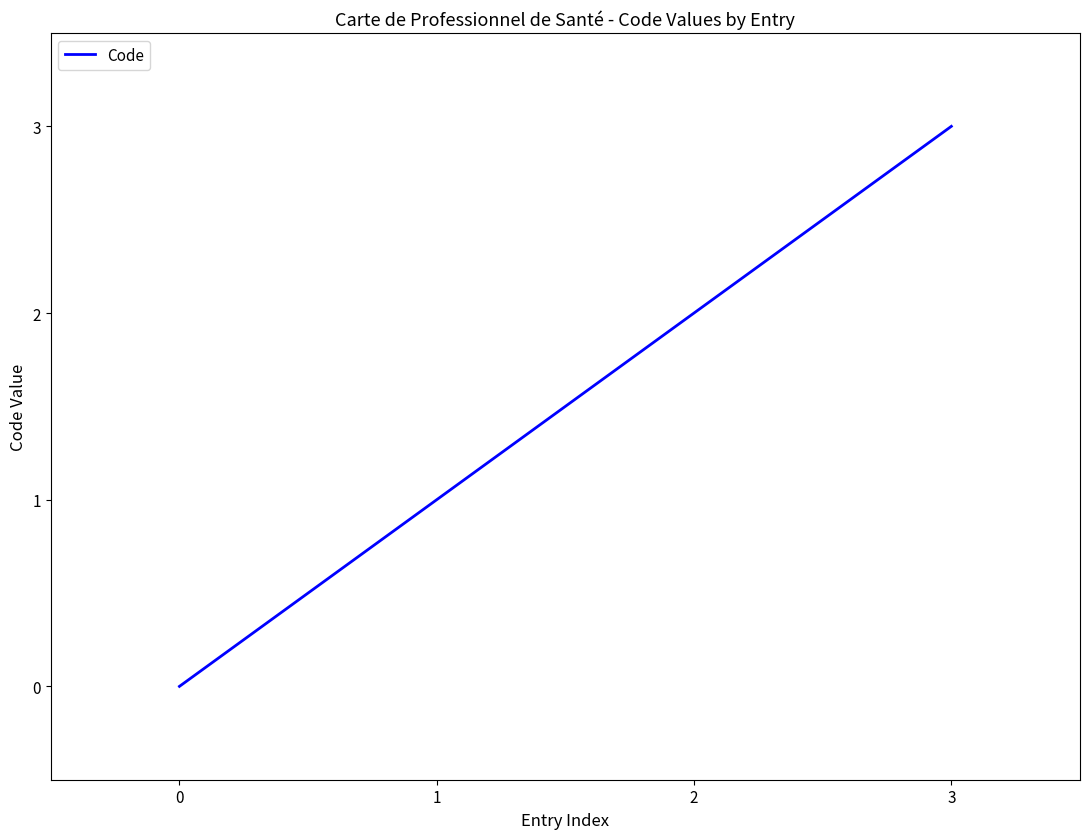

Between 3 and 1, which is larger?

3